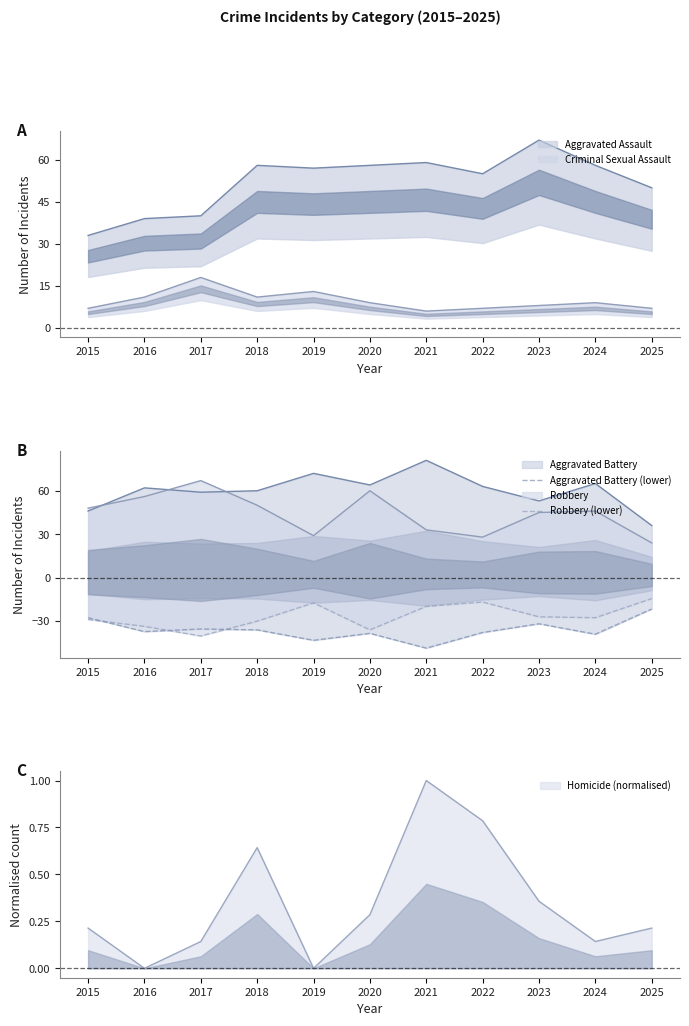

What is the difference between the maximum and minimum values in the Aggravated Battery (lower) series?

27.0